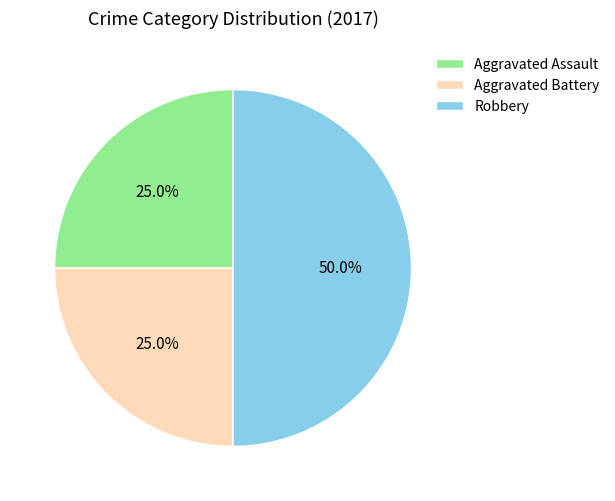

Does Aggravated Battery account for over 50% of the chart?

No